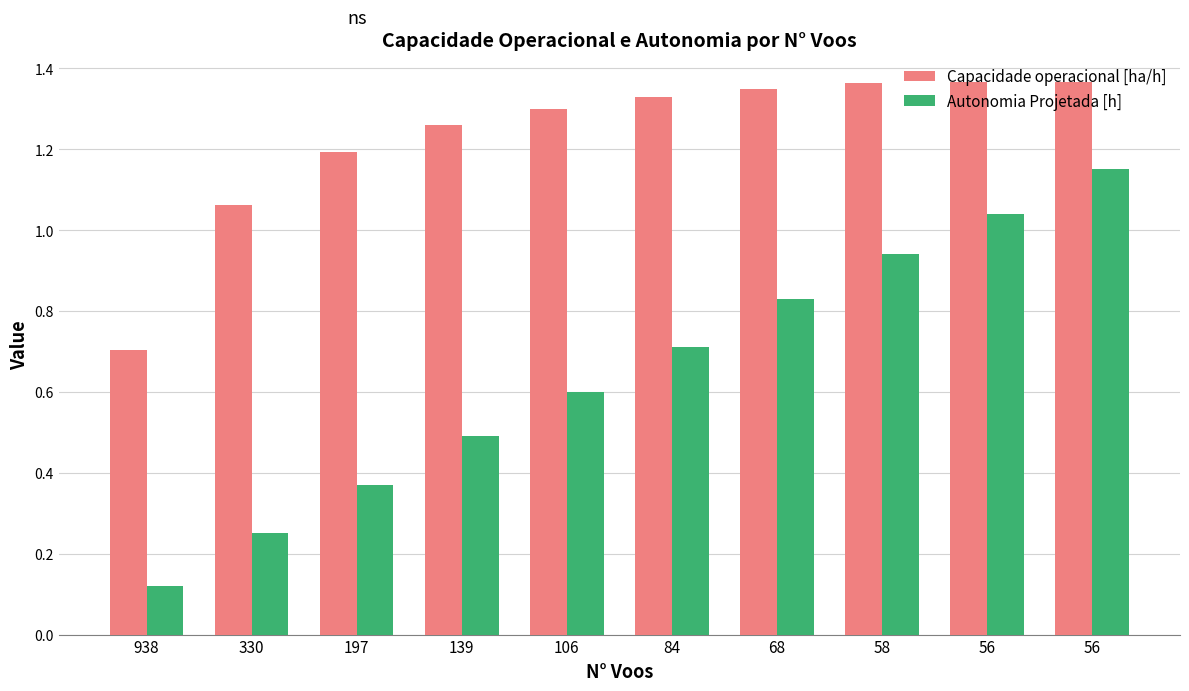

Does the chart contain any negative values?

No